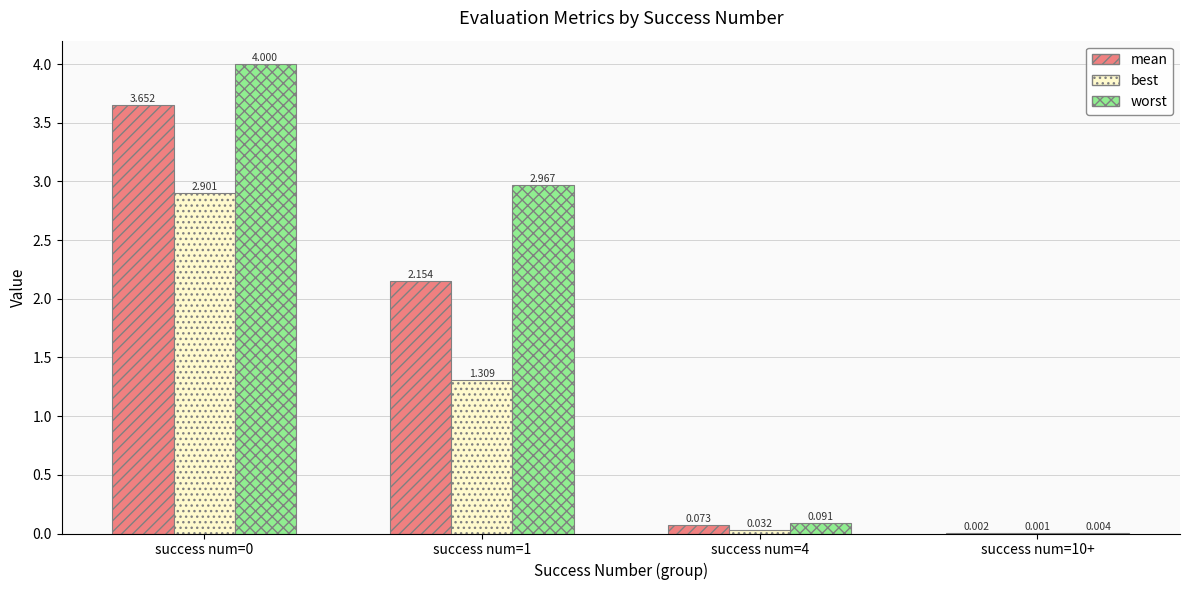

What are all the series names shown in the legend?

mean, best, worst